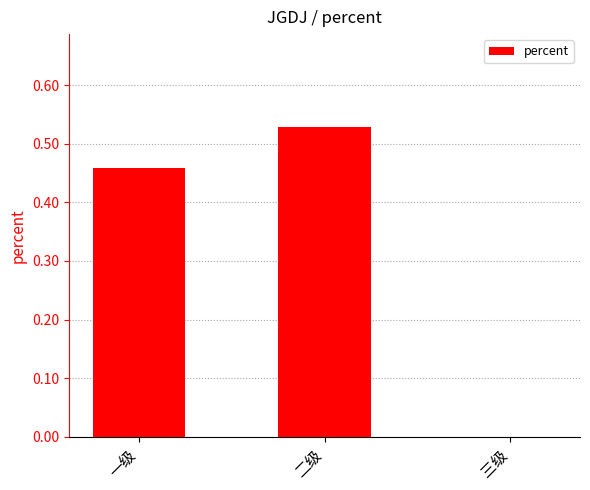

How many series are shown in this chart?

1